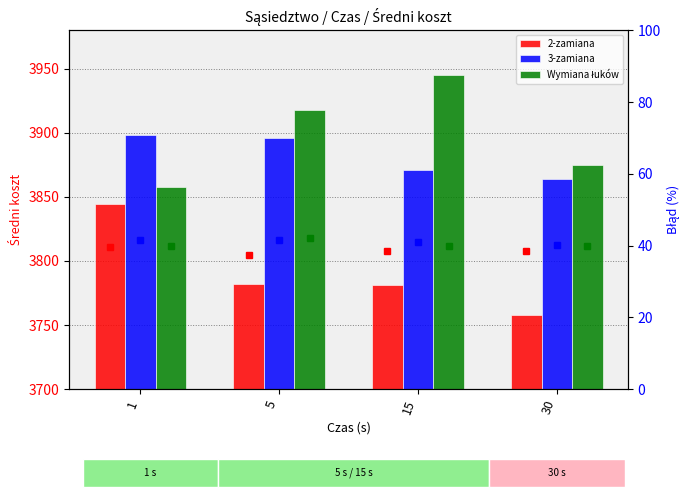

What is the minimum value for 2-zamiana błąd?

37.3